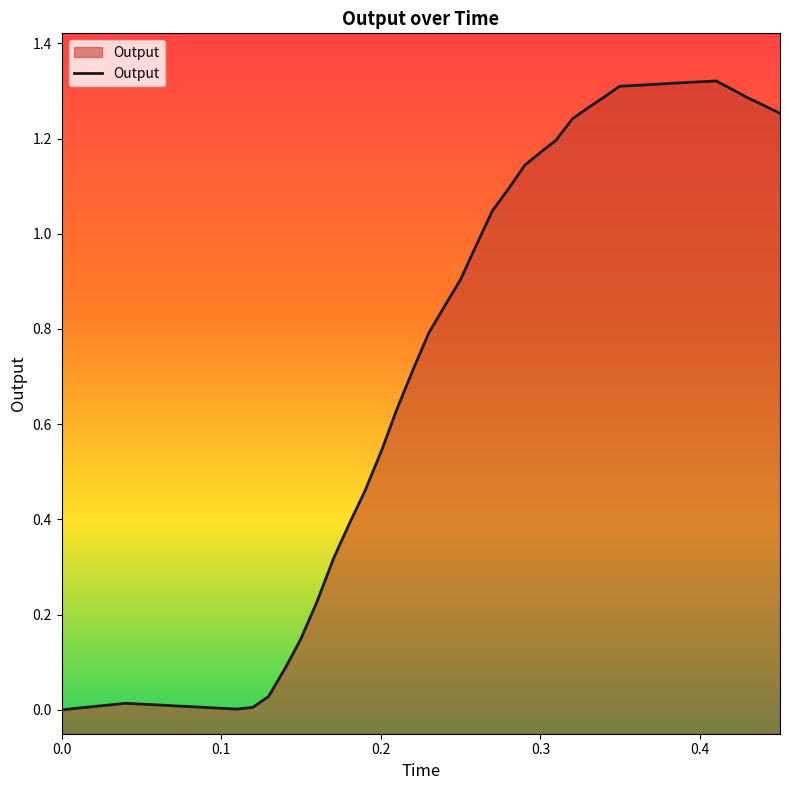

Reading left to right, what are all the values shown in this chart?

0.0	0.0	0.0	0.0	0.0	0.0	0.0	0.0	0.1	0.1	0.2	0.3	0.4	0.5	0.5	0.6	0.7	0.8	0.8	0.9	1.0	1.0	1.1	1.1	1.2	1.2	1.2	1.3	1.3	1.3	1.3	1.3	1.3	1.3	1.3	1.3	1.3	1.3	1.3	1.3